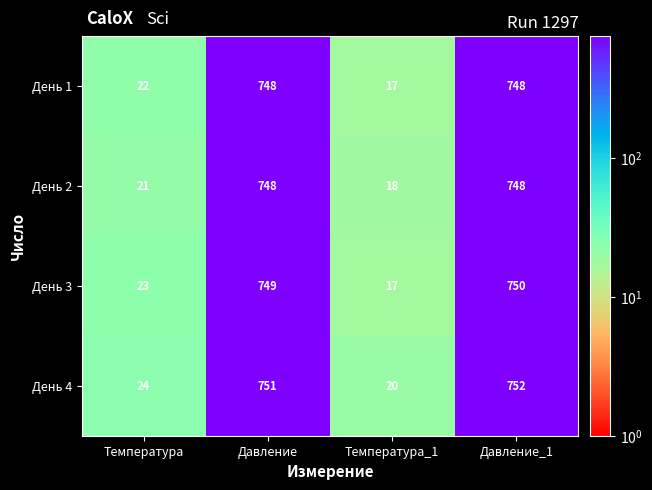

Reading right to left, list all the values displayed in this chart.

День 1: 748	17	748	22
День 2: 748	18	748	21
День 3: 750	17	749	23
День 4: 752	20	751	24